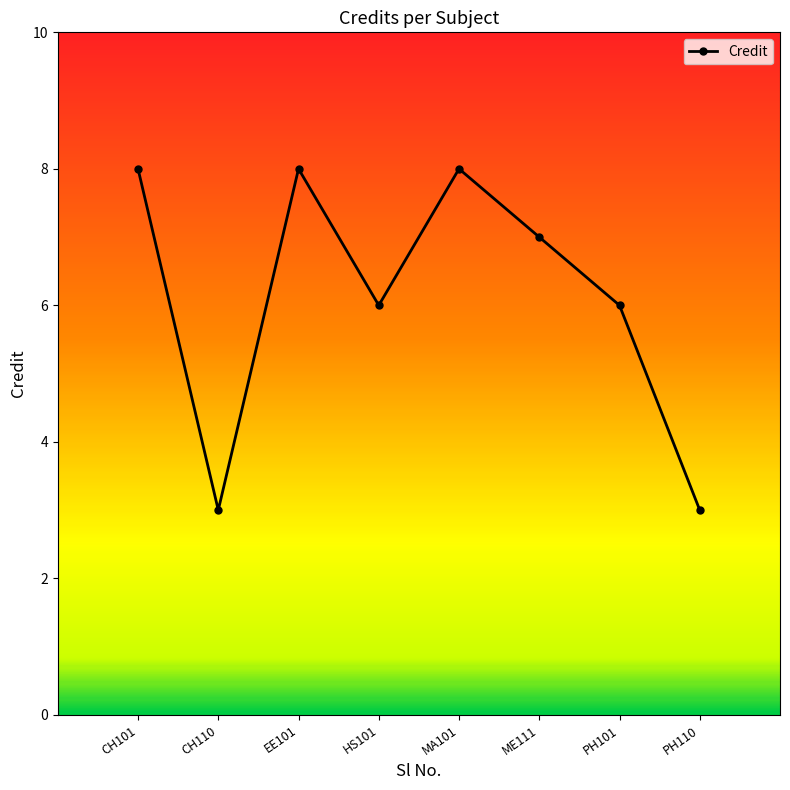

Reading left to right, list all the values displayed in this chart.

CH101=8	CH110=3	EE101=8	HS101=6	MA101=8	ME111=7	PH101=6	PH110=3